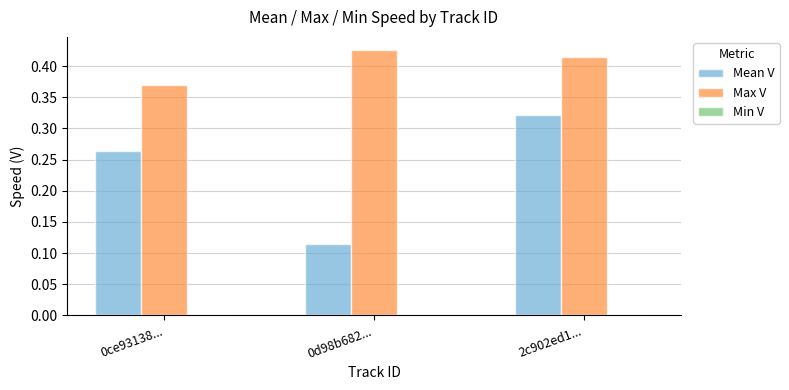

Rank the series at 0d98b682... from highest to lowest value.

Max V, Mean V